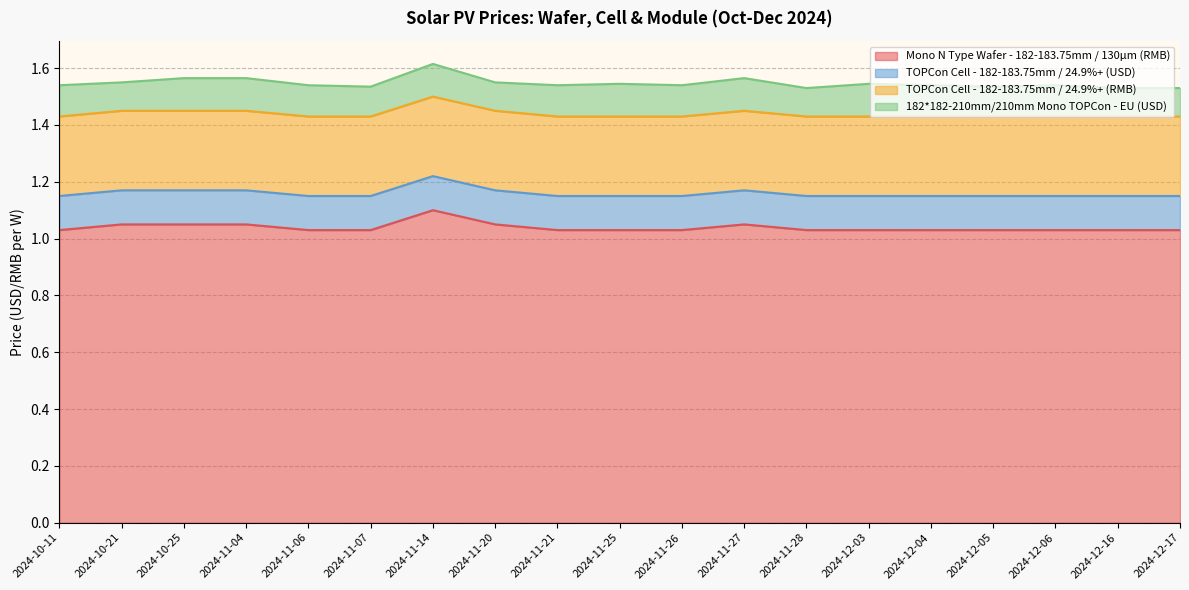

Read the TOPCon Cell - 182-183.75mm / 24.9%+ (USD) value at 2024-12-06.

0.1